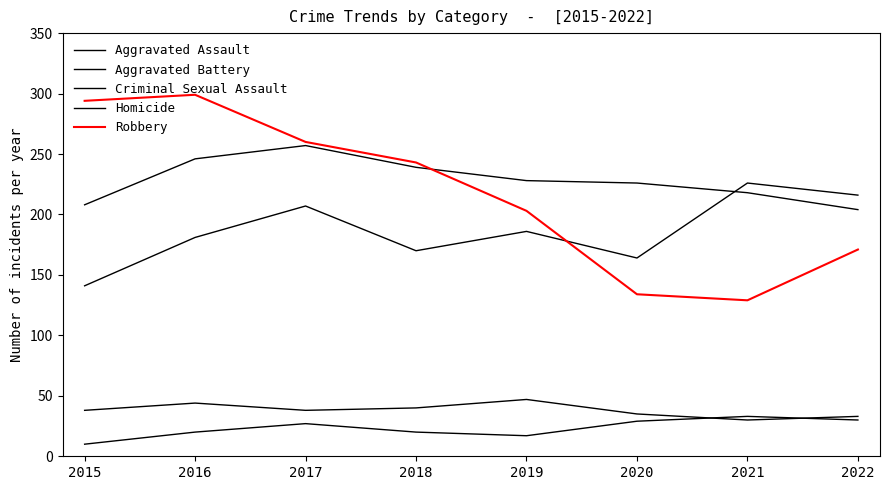

At which label is Aggravated Battery closest to 230?

2019